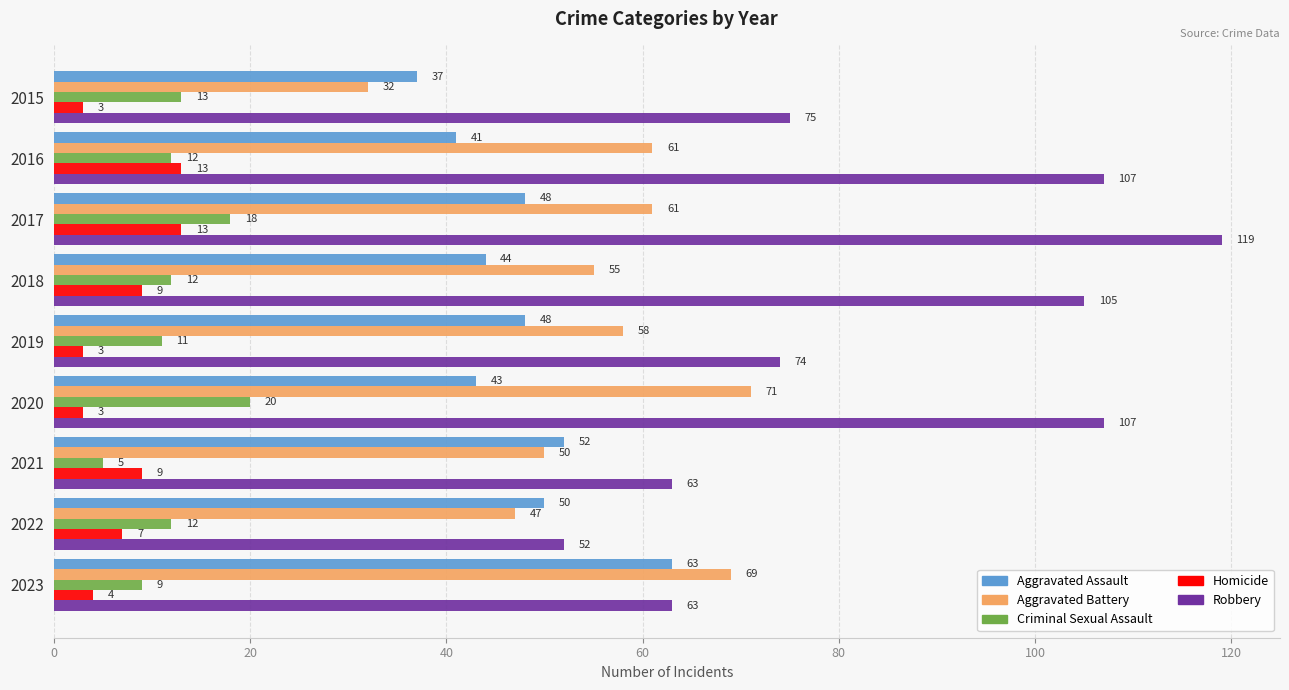

What are all the series names shown in the legend?

Aggravated Assault, Aggravated Battery, Criminal Sexual Assault, Homicide, Robbery